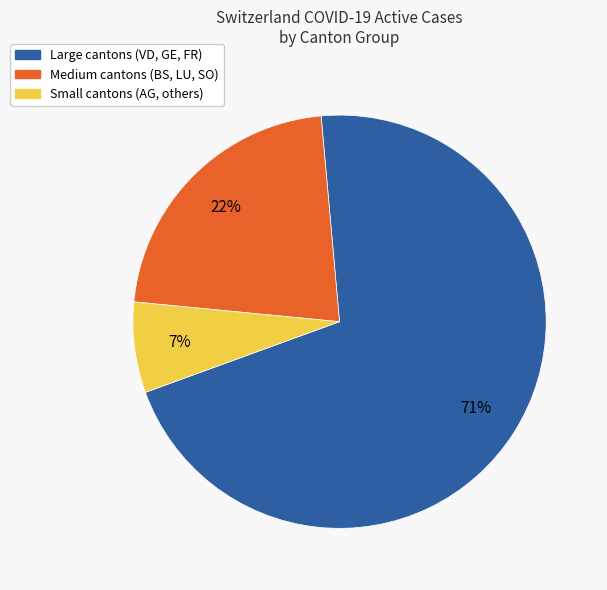

The Medium cantons (BS, LU, SO) slice represents 22% of the pie. True or false?

True